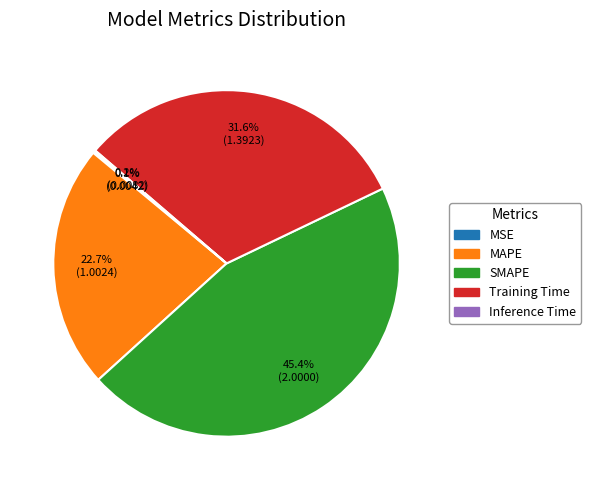

Which slice is the largest?

SMAPE